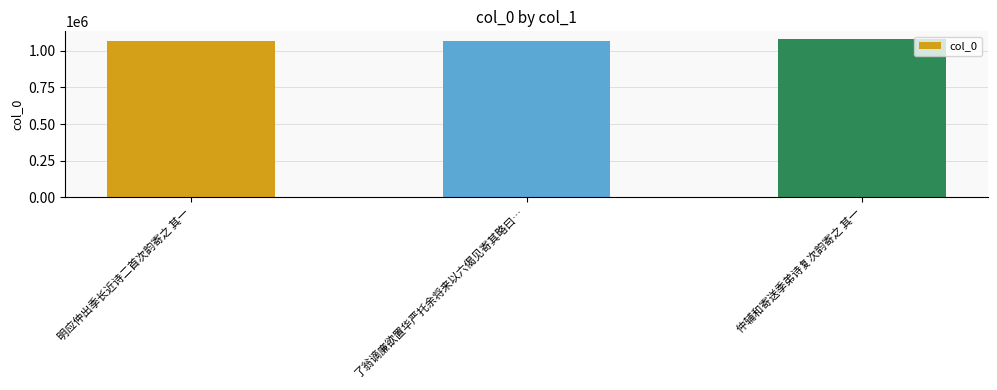

What is the label of the 1st bar from the left?

明应仲出季长近诗二首次韵寄之 其一